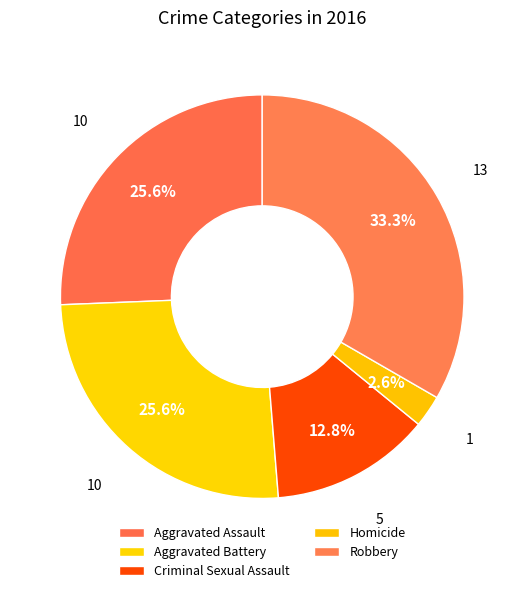

To the nearest percent, what is the difference between the largest and smallest slice percentages?

31%